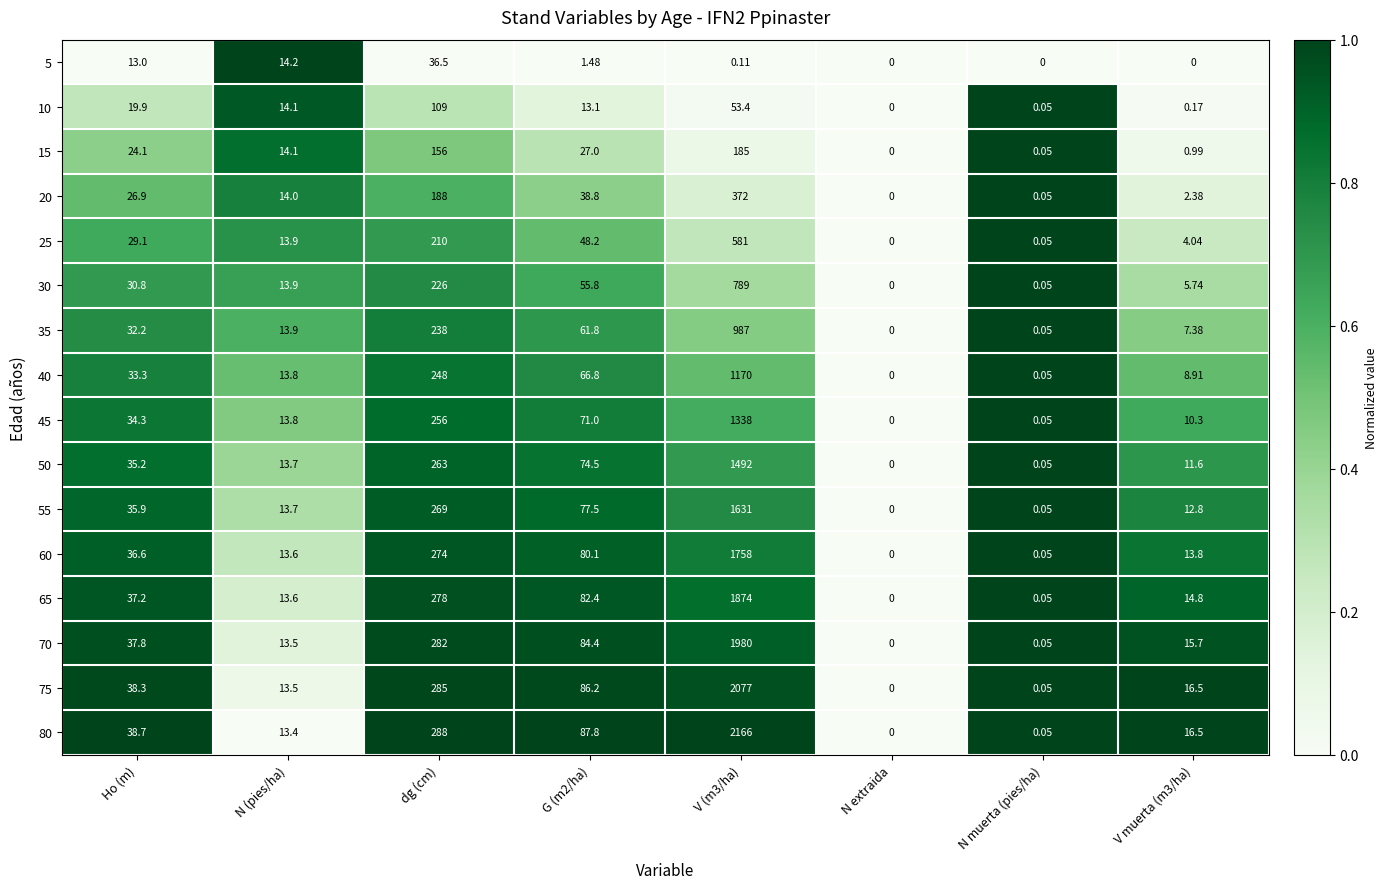

Which series has the widest spread of values?

80